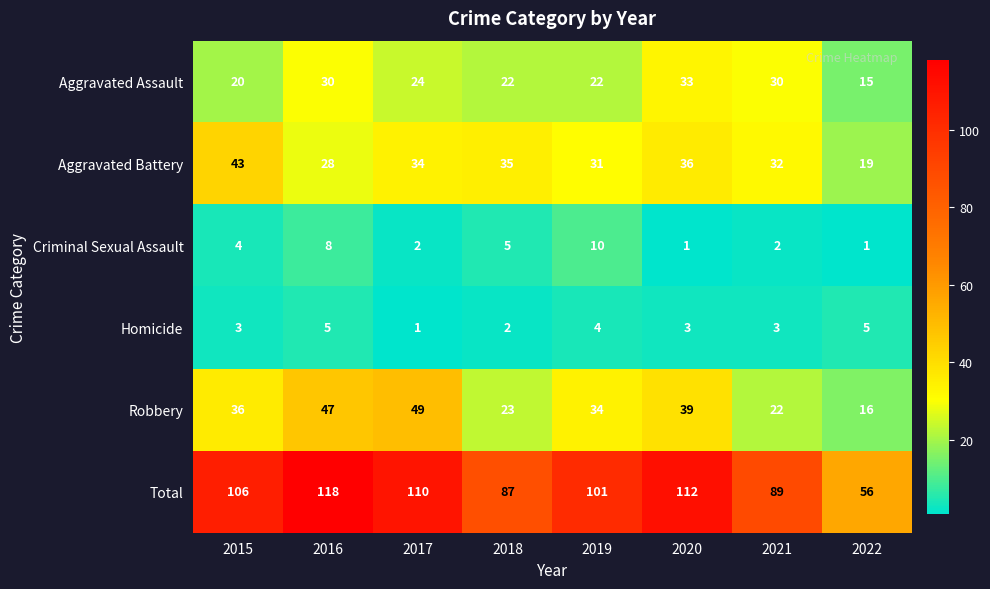

What is the difference between the second highest and second lowest values in the Criminal Sexual Assault series?

7